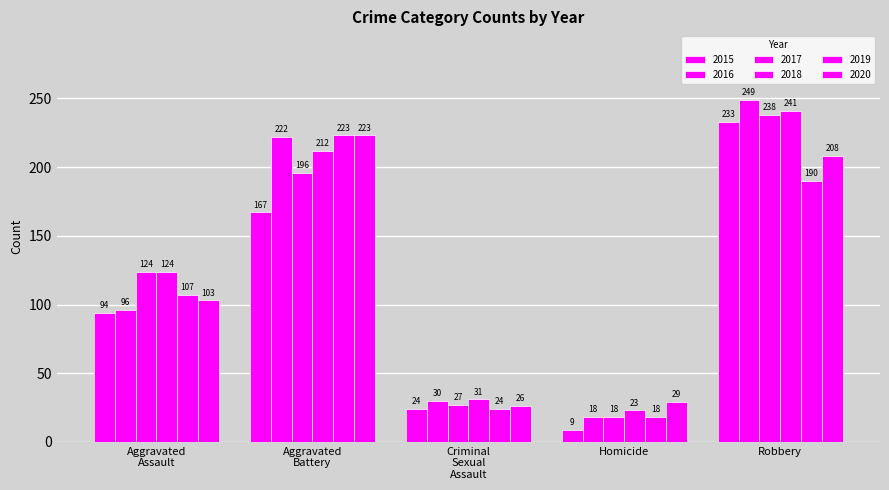

Are the bars horizontal?

No